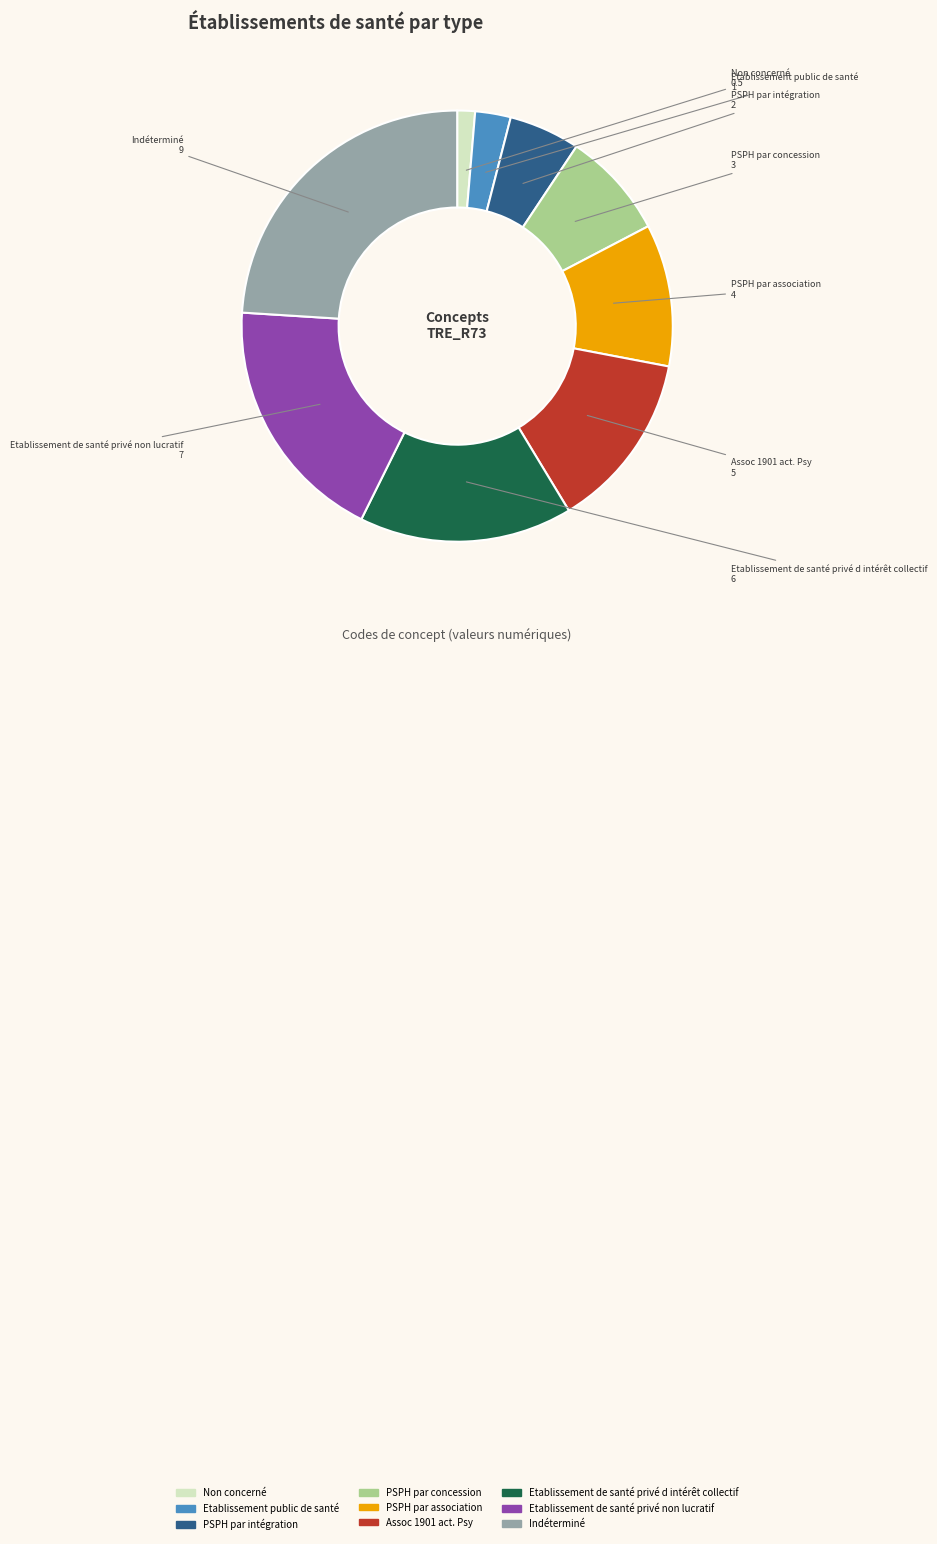

Rank the categories by value from highest to lowest.

Indéterminé, Etablissement de santé privé non lucratif, Etablissement de santé privé d intérêt collectif, Assoc 1901 act. Psy, PSPH par association, PSPH par concession, PSPH par intégration, Etablissement public de santé, Non concerné